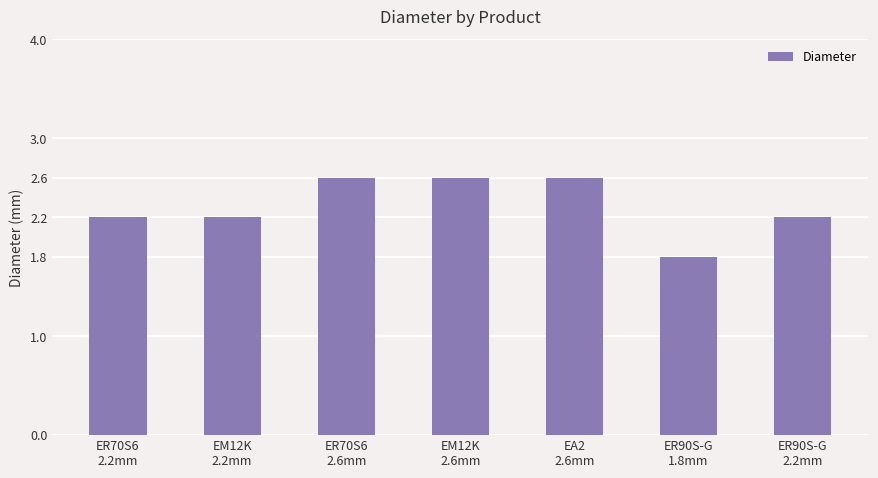

Reading right to left, what are all the values shown in this chart?

2.2	1.8	2.6	2.6	2.6	2.2	2.2